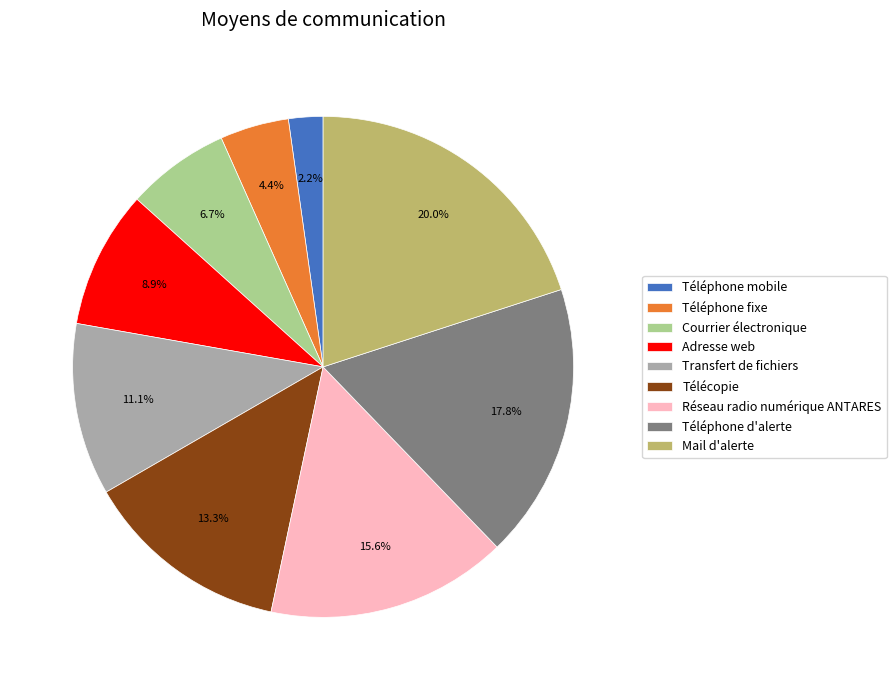

Is Transfert de fichiers the majority of the pie?

No